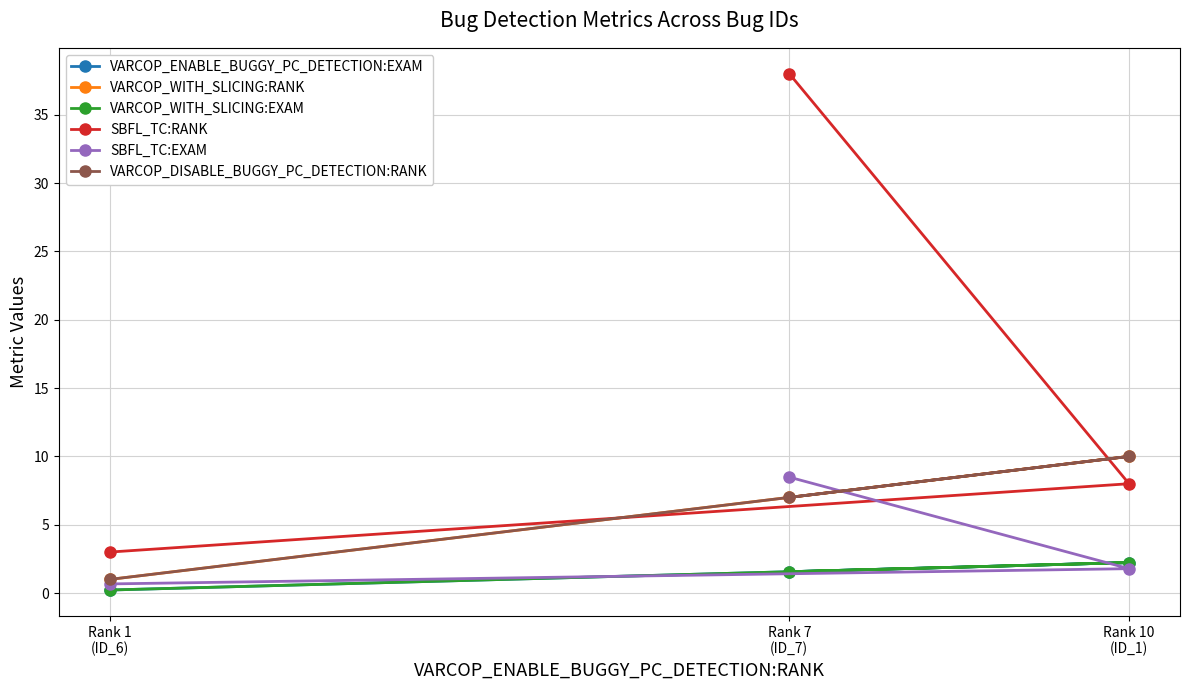

Does the chart have visible grid lines?

Yes